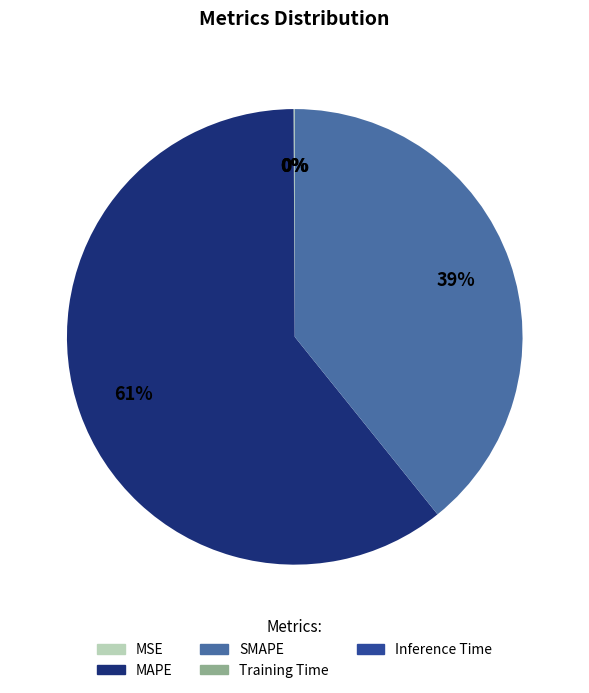

Which category accounts for the majority?

MAPE